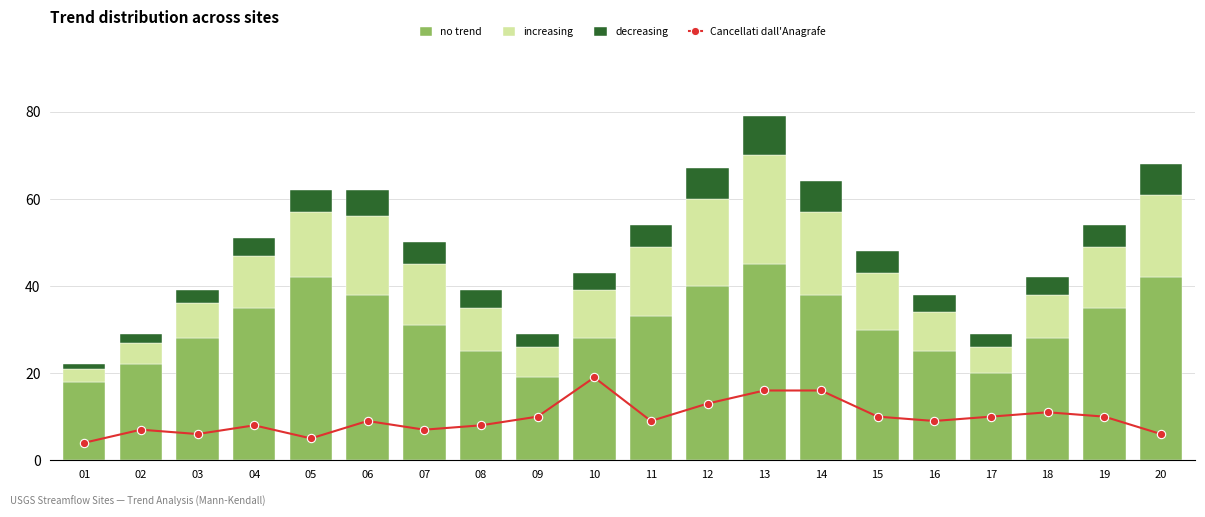

What is the lowest value of the increasing series?

3